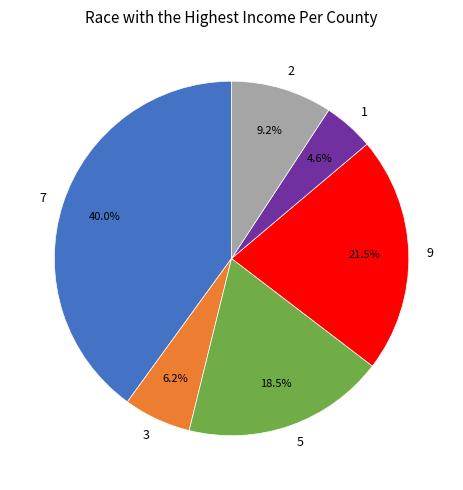

Rank the categories by value from highest to lowest.

7, 9, 5, 2, 3, 1